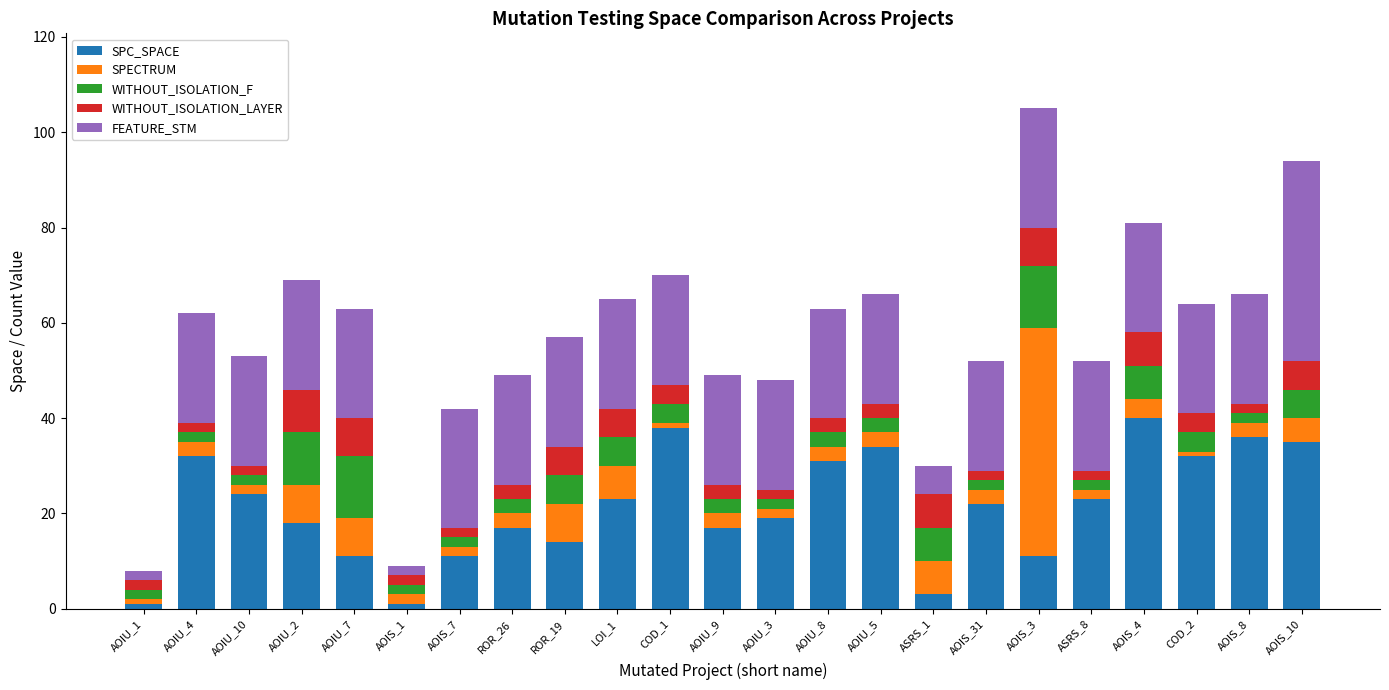

What is the maximum value for SPC_SPACE?

40